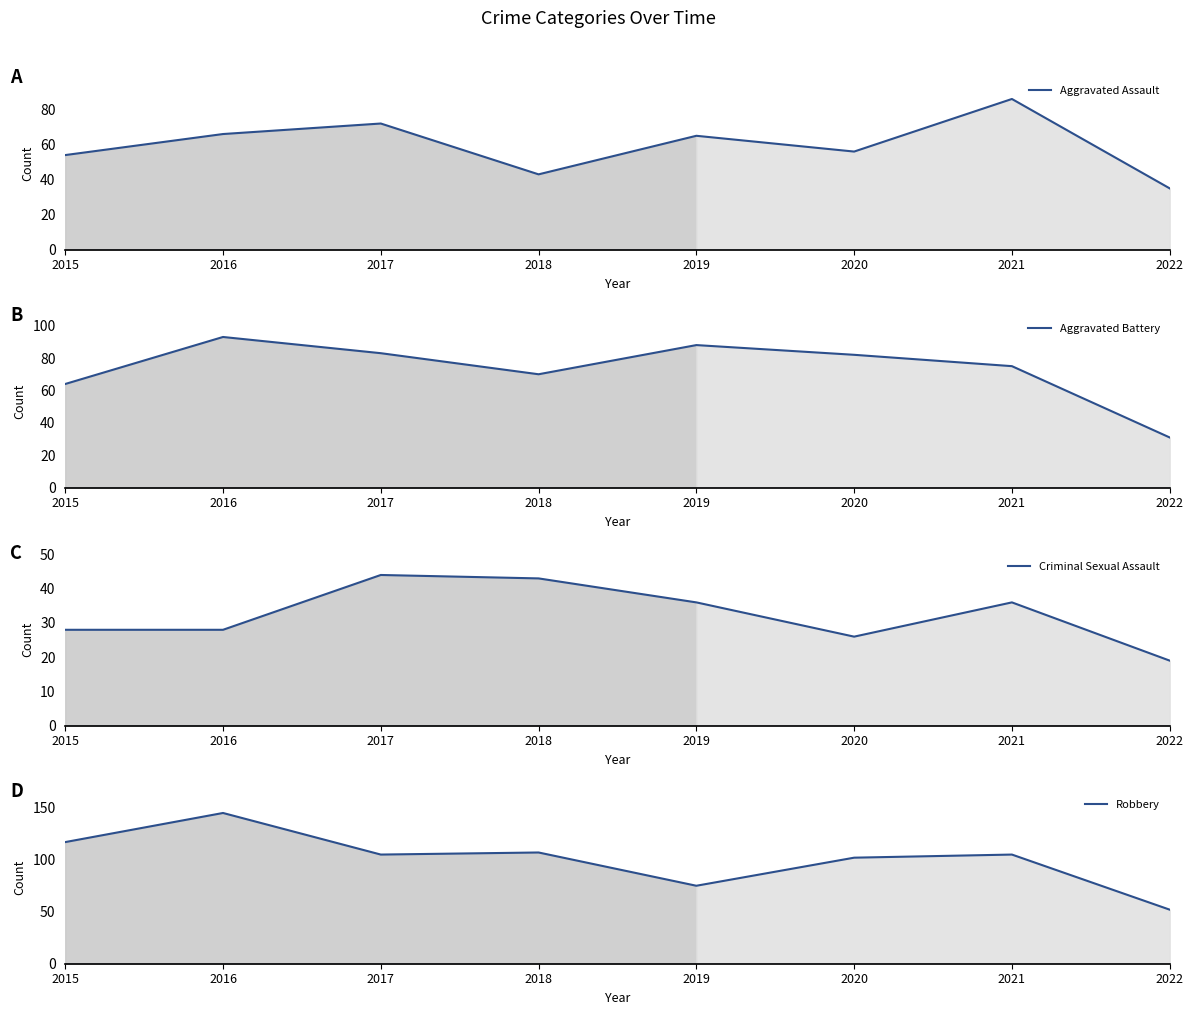

Which has a higher value, 2021 or 2016?

2021